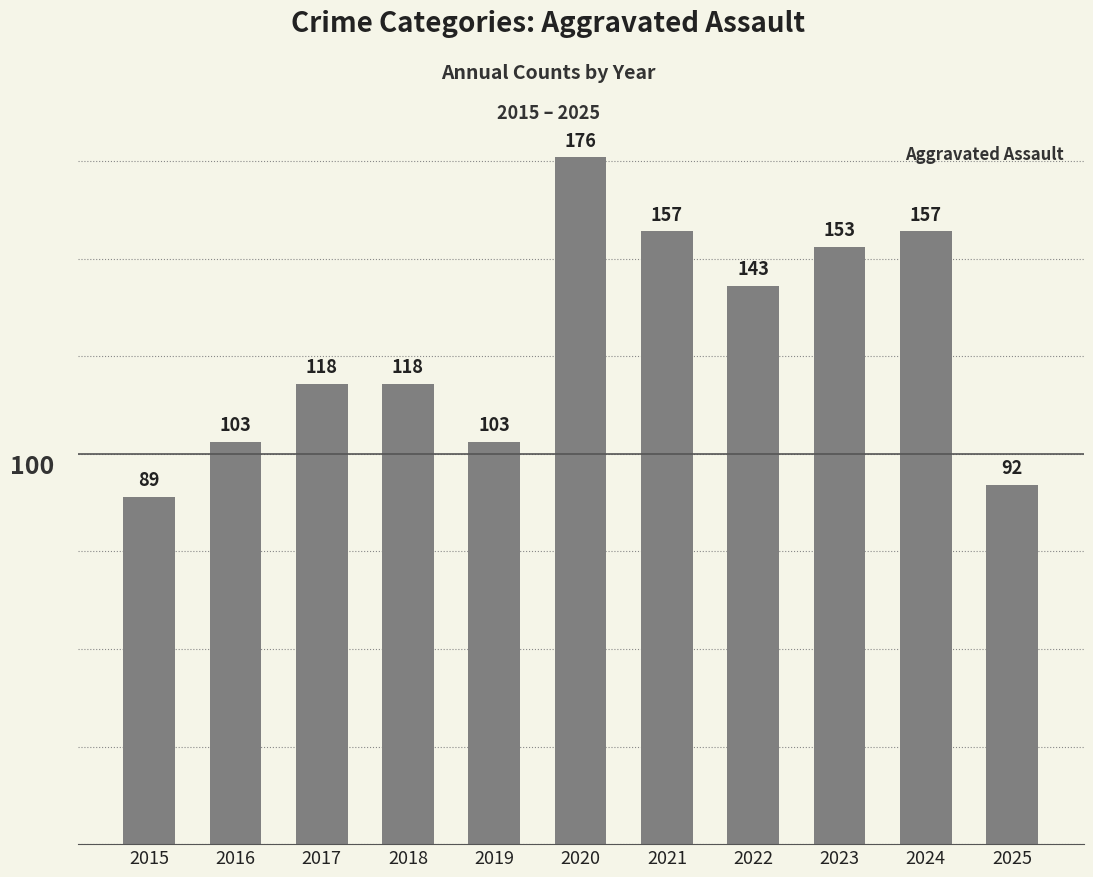

How many data points are less than 118?

4